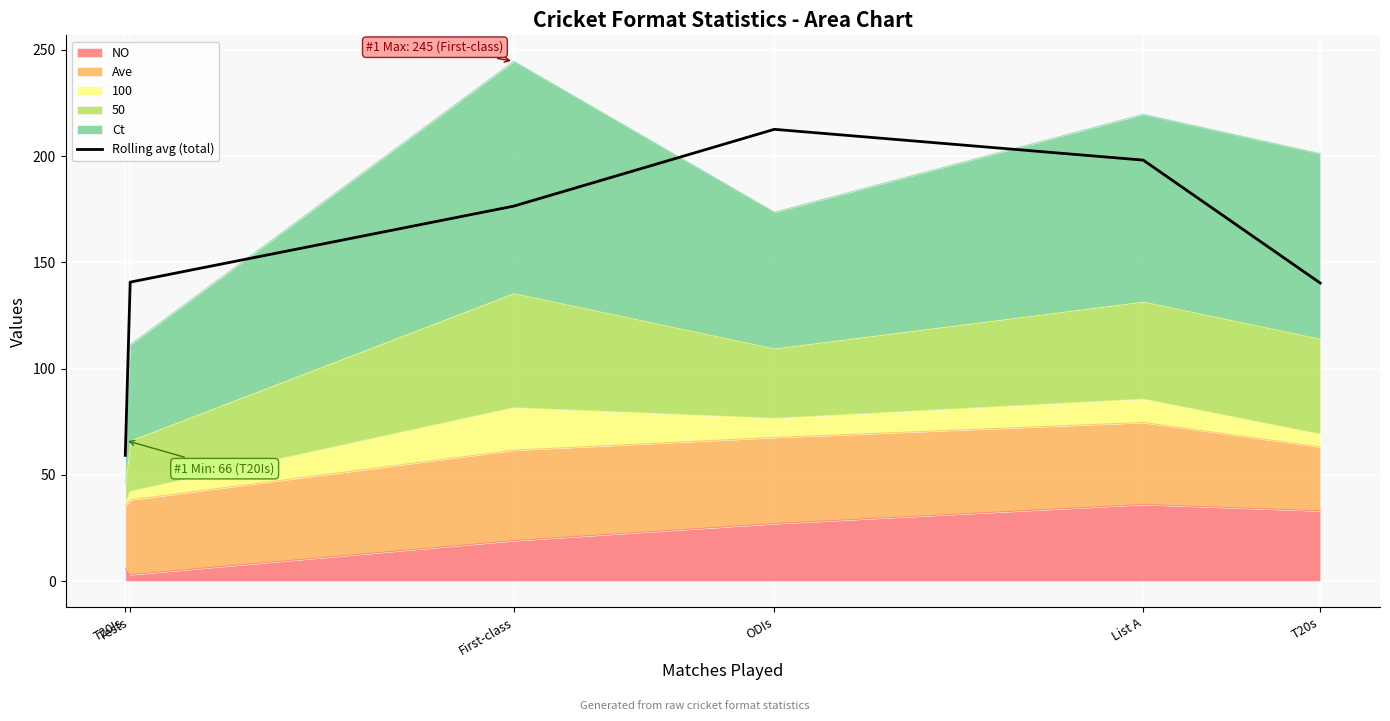

What is the value of the 3rd point from the left?

176.4